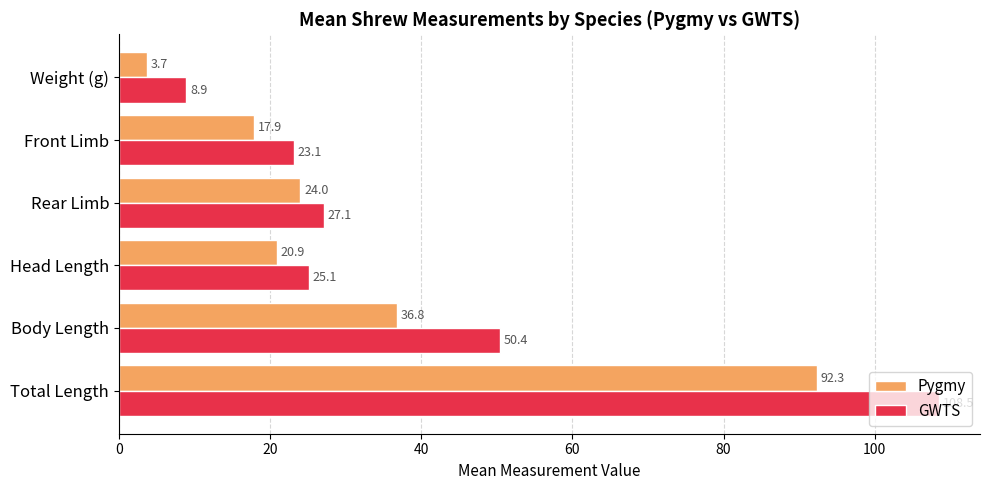

What is the average value of the Pygmy series?

32.6